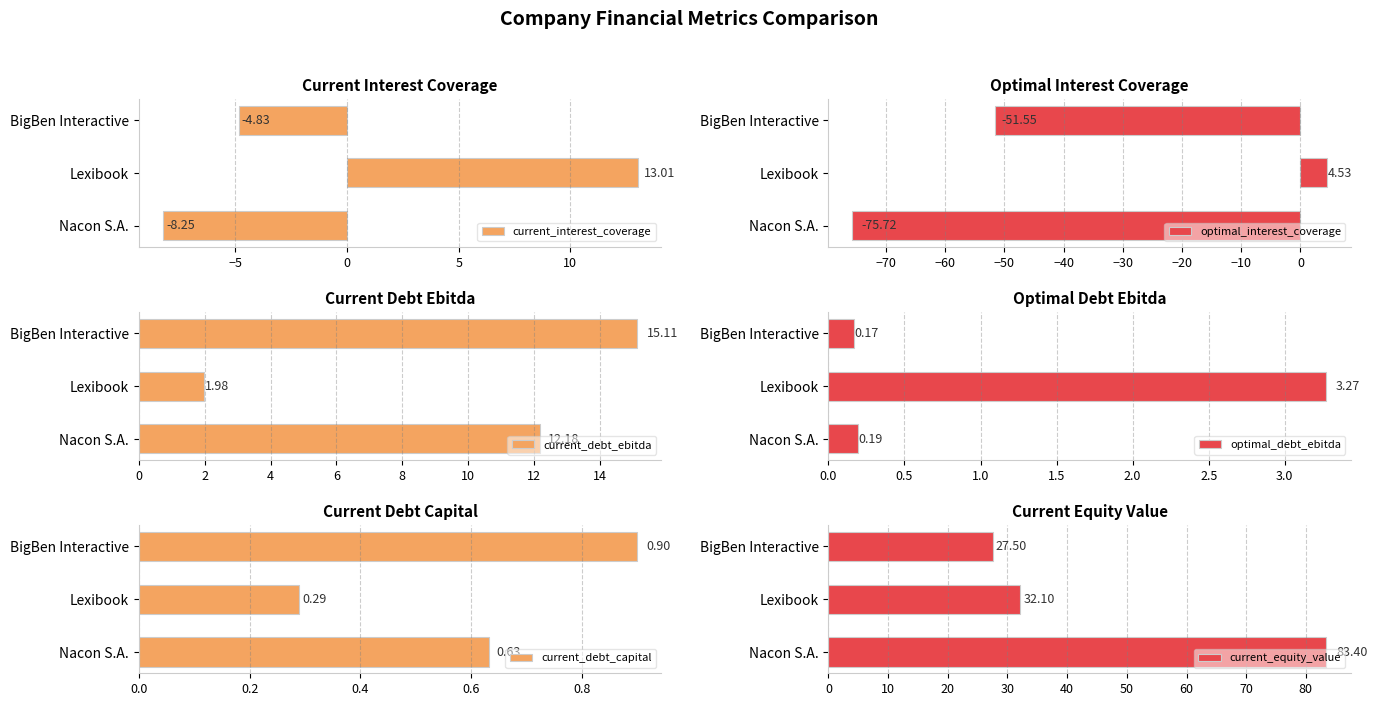

The current_equity_value series shows 27.5 at 0. True or false?

True